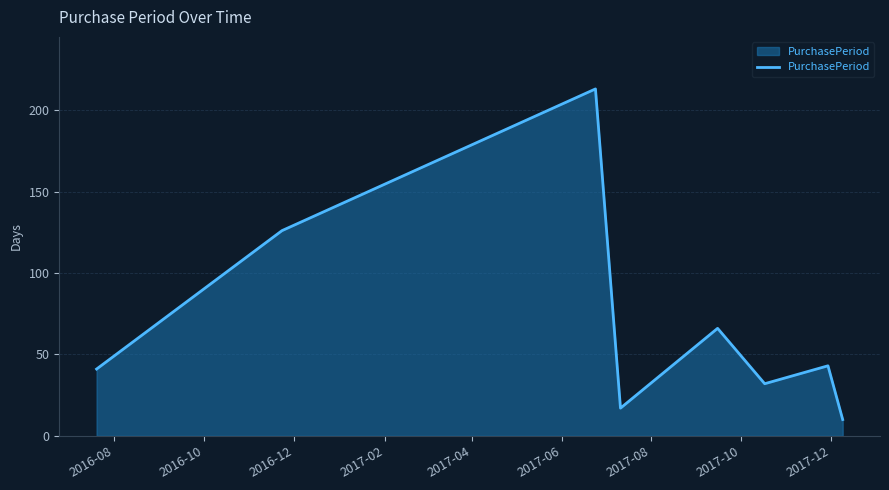

What is the smallest value displayed?

10